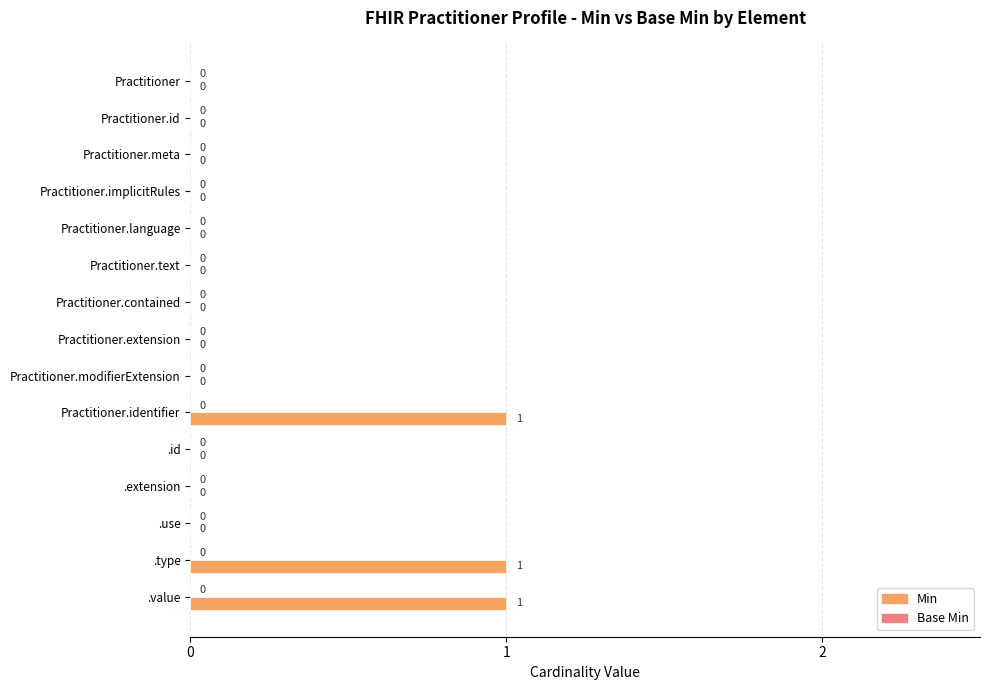

The chart shows a value of 0 at .use. True or false?

True